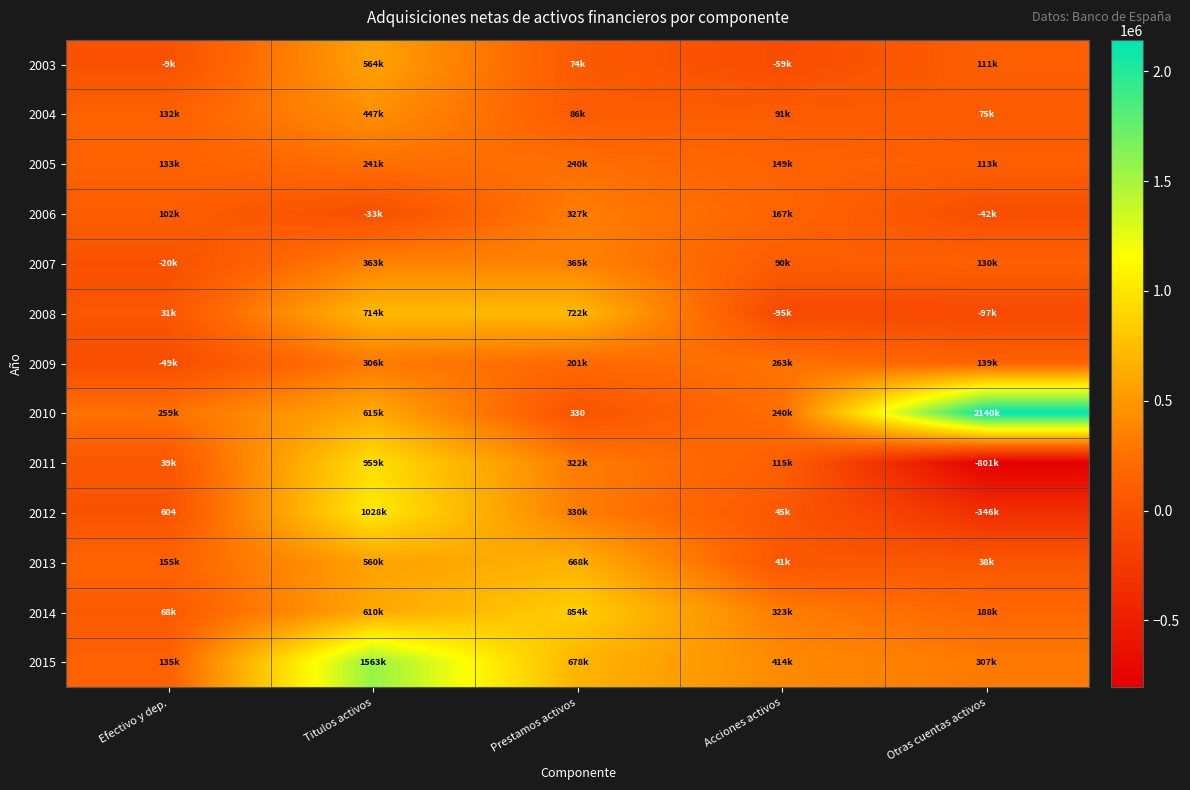

Is the value of 2009 at Prestamos activos greater than the value of 2014 at Prestamos activos?

No